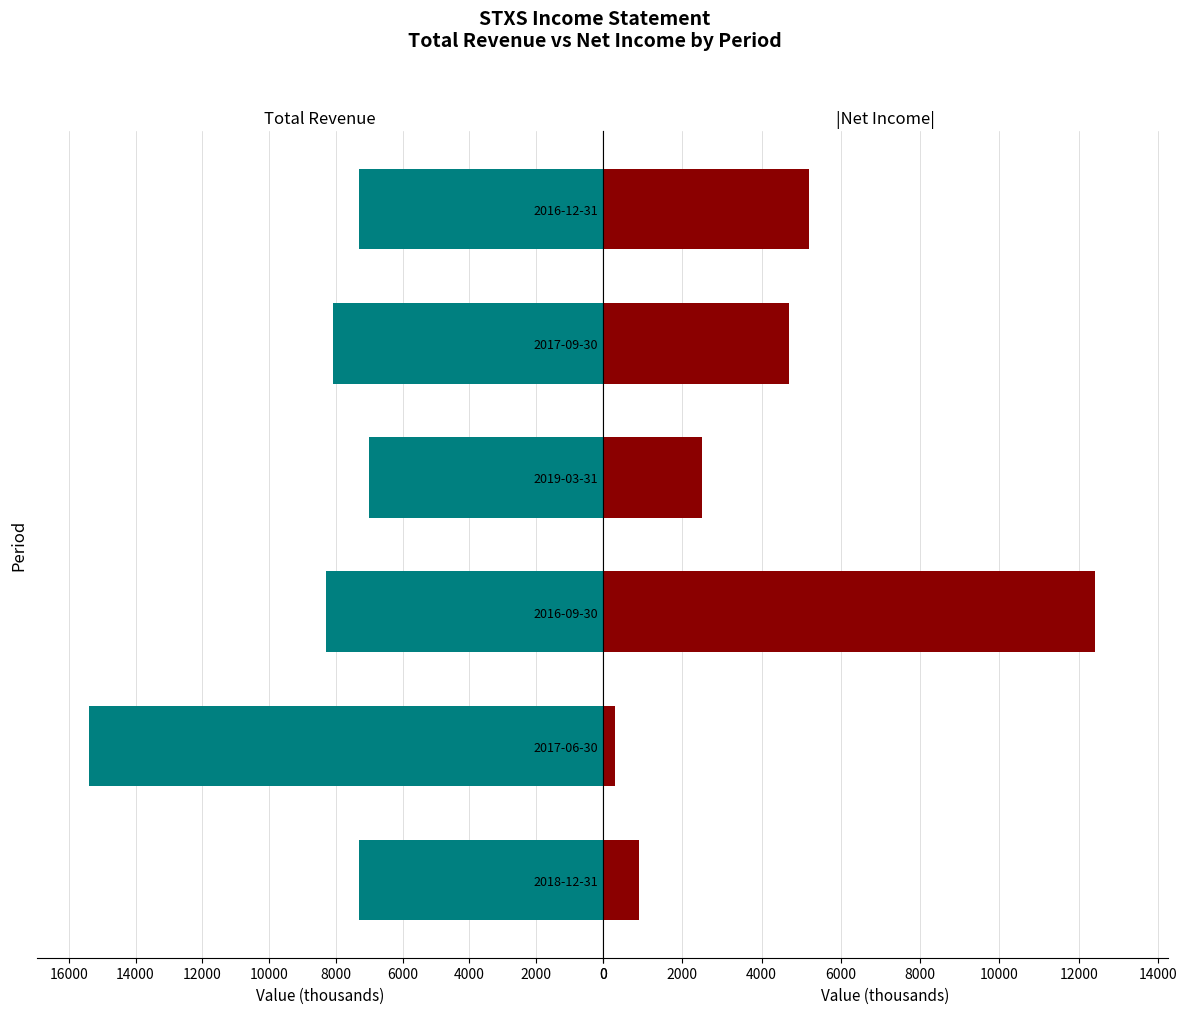

Reading left to right, extract all data points from this chart.

Total Revenue: 7300	15400	8300	7000	8100	7300
|Net Income|: 900	300	12400	2500	4700	5200